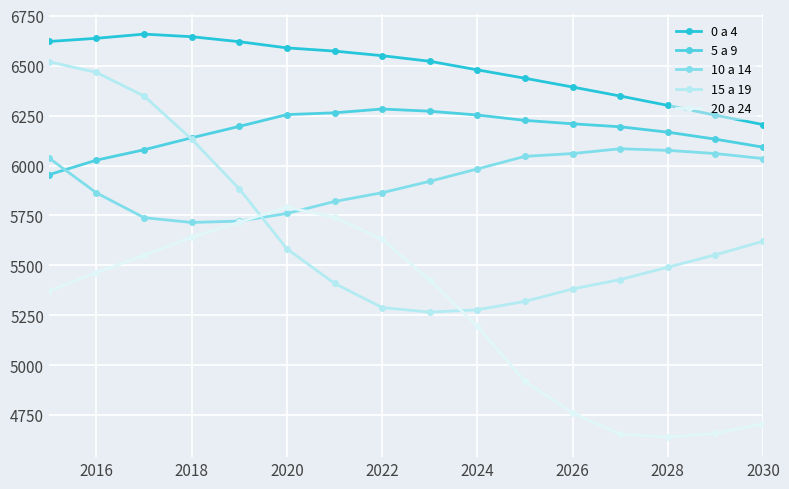

Rank the series by their maximum value, from lowest to highest.

20 a 24, 10 a 14, 5 a 9, 15 a 19, 0 a 4